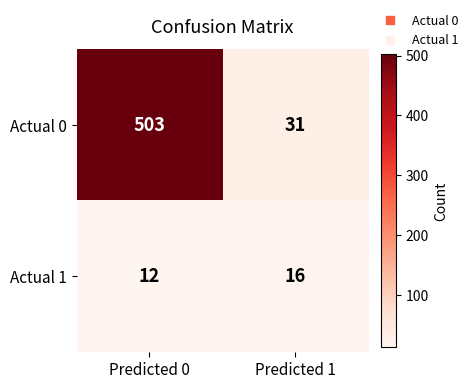

What is the difference between the maximum and minimum values in the Actual 0 series?

472